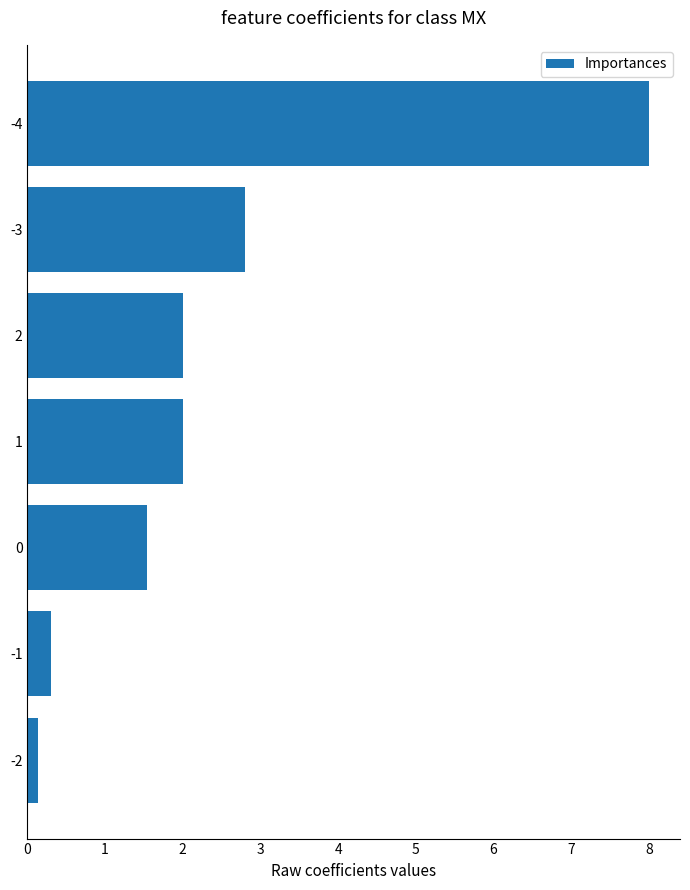

What is the difference between the values at 0 and -4?

6.5